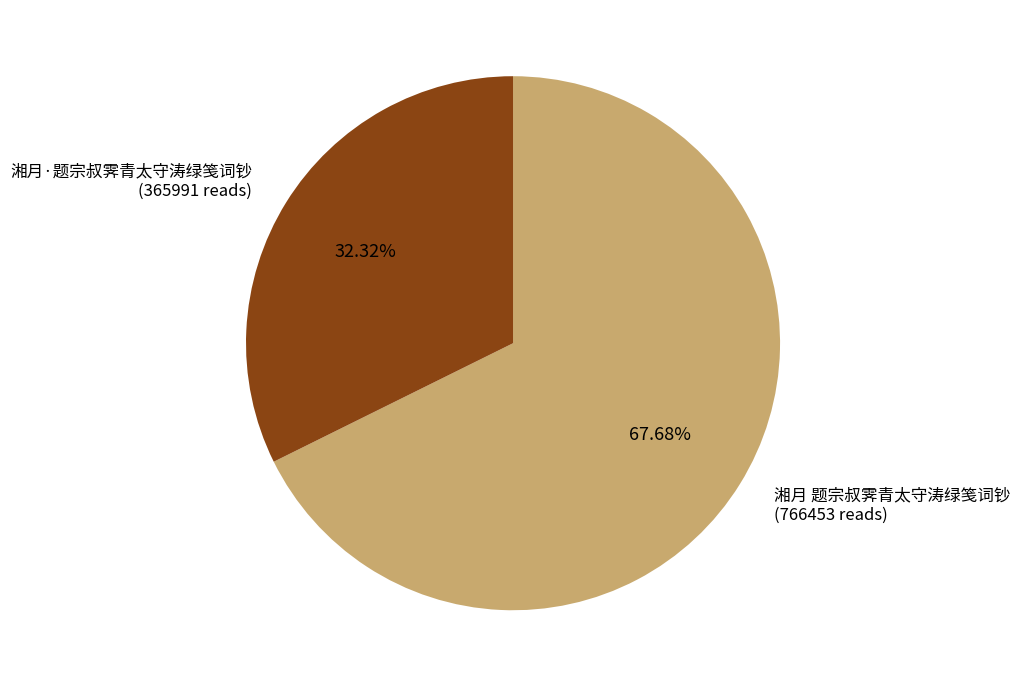

What is the smallest slice in the pie chart?

湘月·题宗叔霁青太守涛绿笺词钞